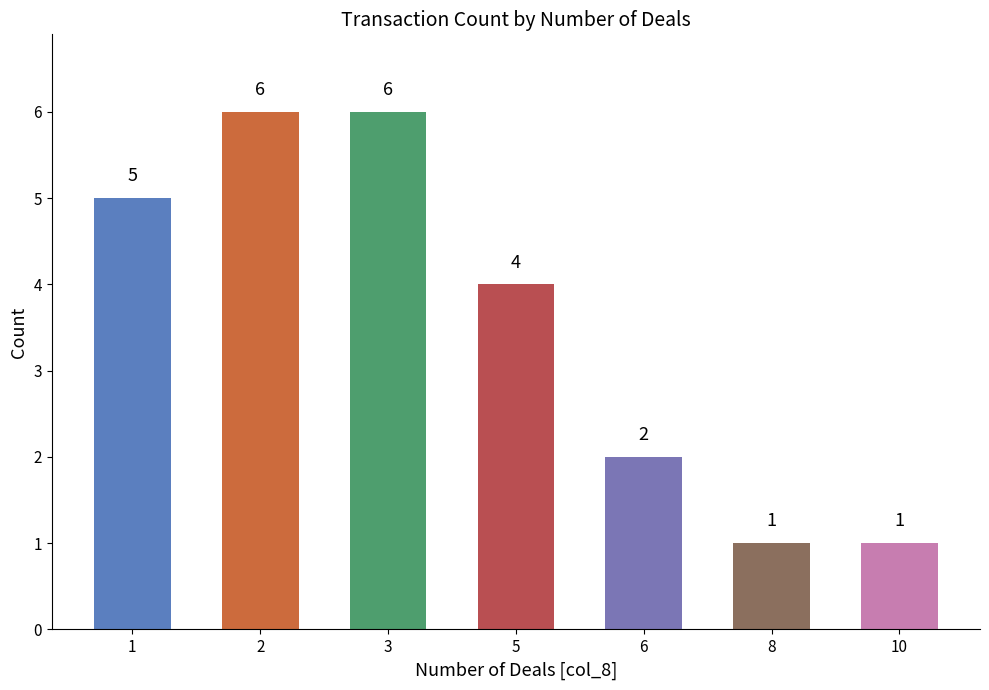

What is the greatest value displayed?

6